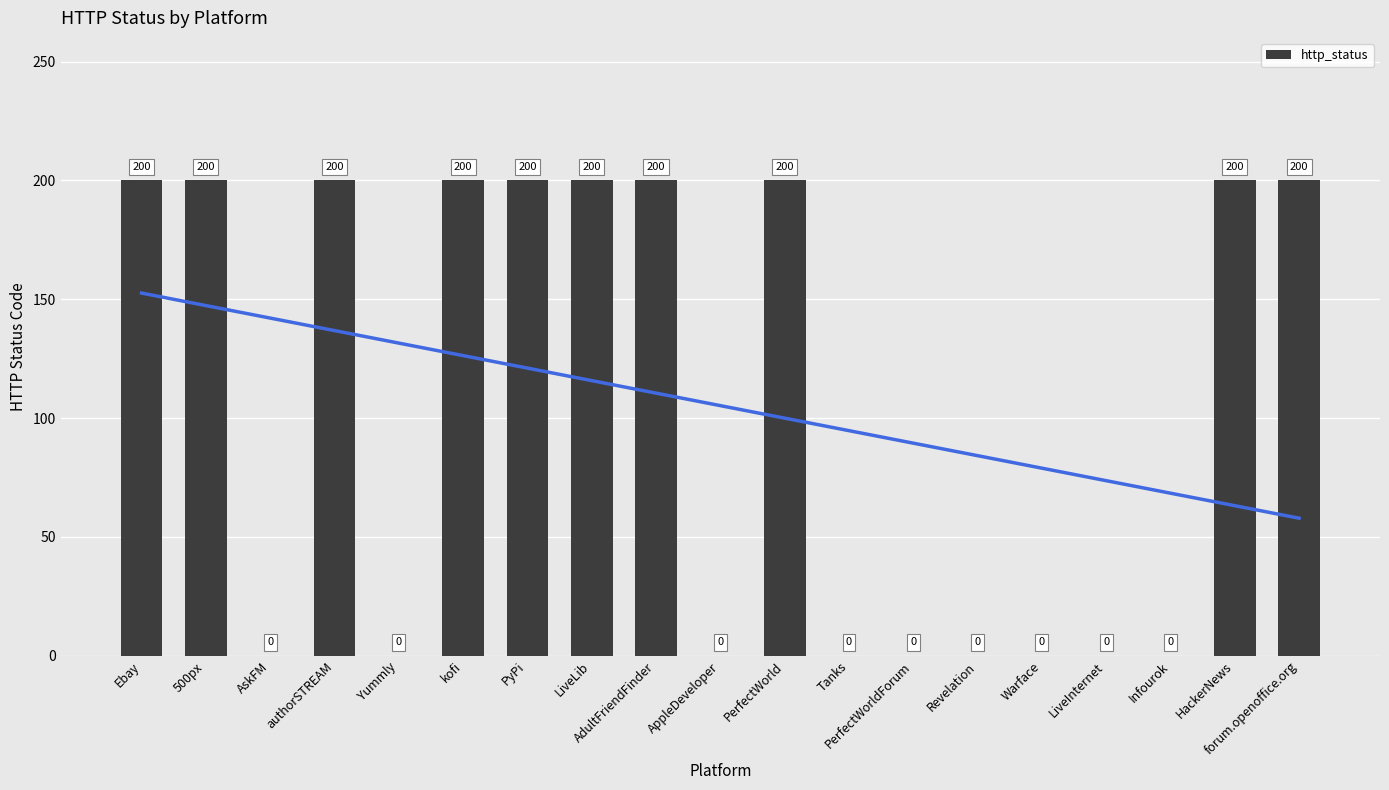

List the labels in order of value, largest first.

Ebay, 500px, authorSTREAM, kofi, PyPi, LiveLib, AdultFriendFinder, PerfectWorld, HackerNews, forum.openoffice.org, AskFM, Yummly, AppleDeveloper, Tanks, PerfectWorldForum, Revelation, Warface, LiveInternet, Infourok